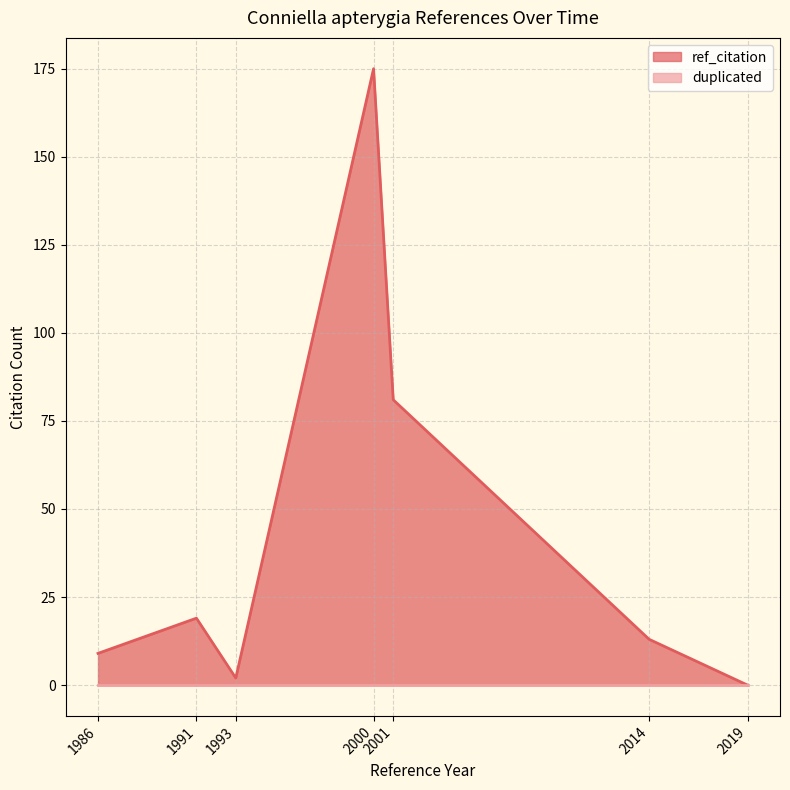

True or false: there are more than 2 points higher than both neighbors.

False